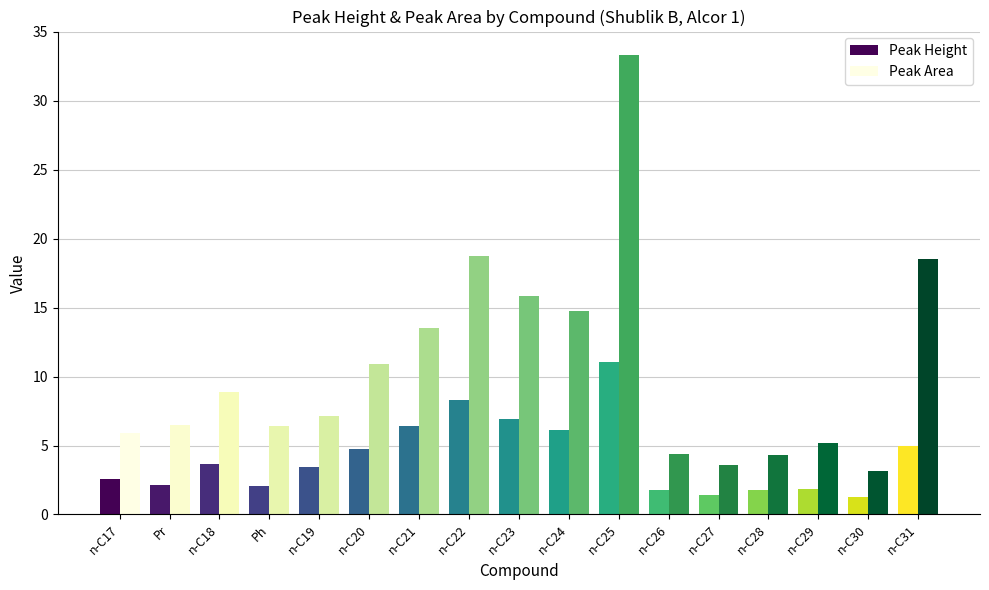

Is it true that Peak Height equals 6.4 at n-C21?

True